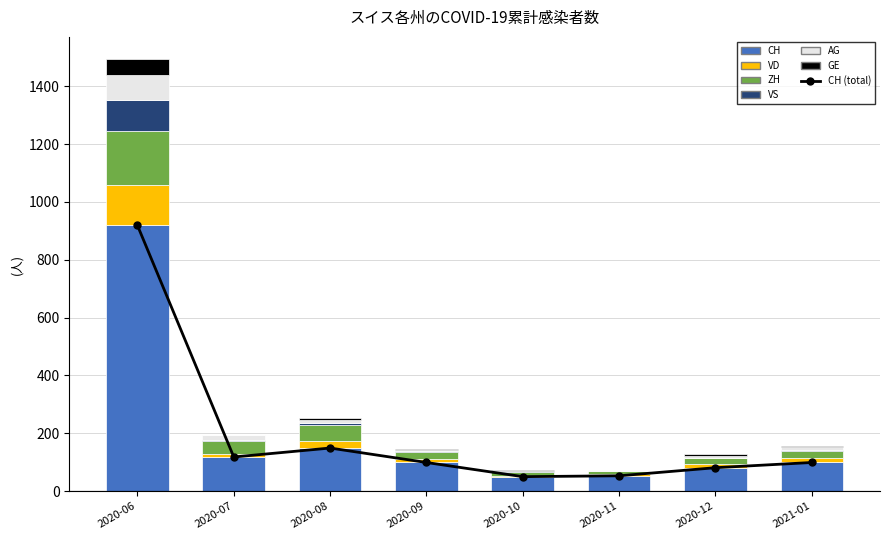

How many groups of bars are there?

8